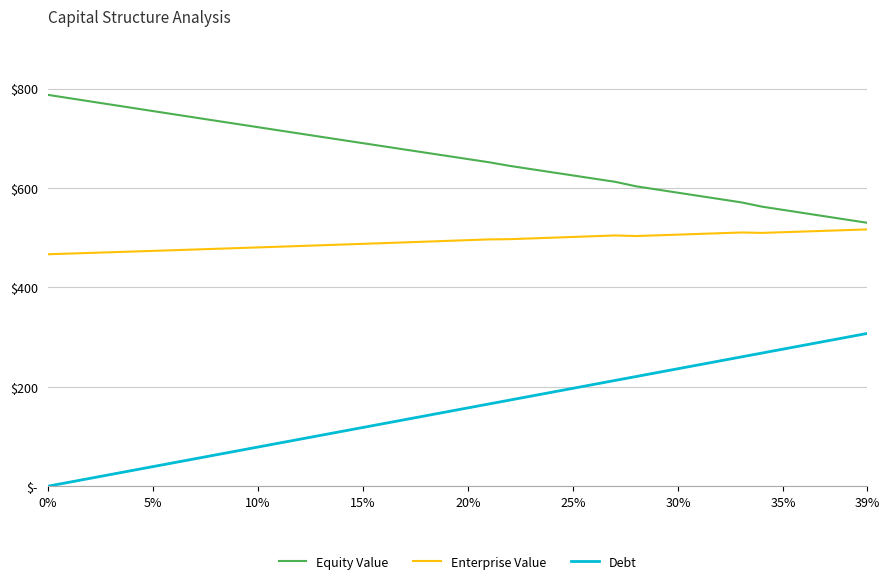

Which series has the widest spread of values?

Debt